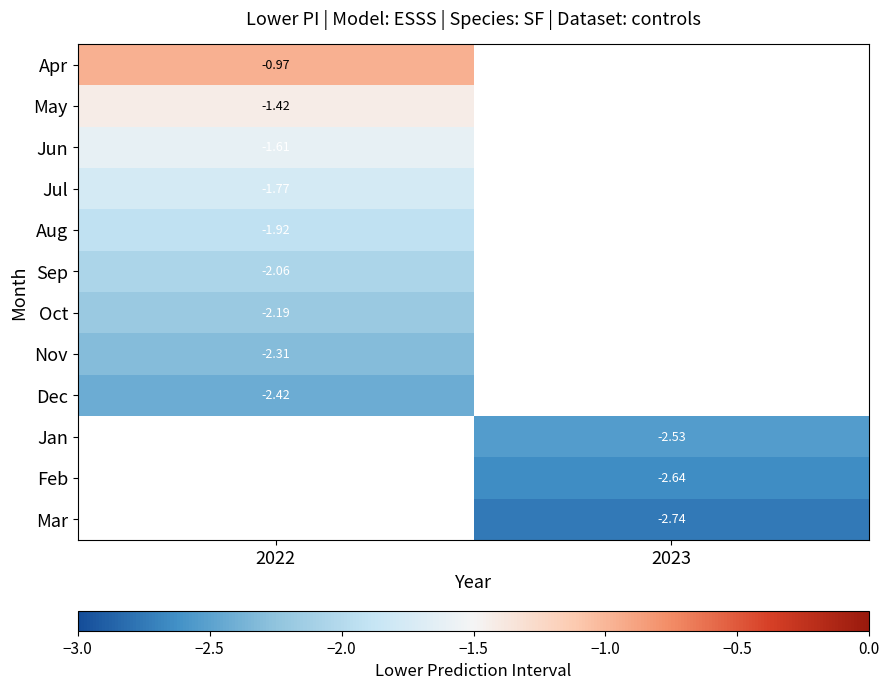

How many series are shown in this chart?

12